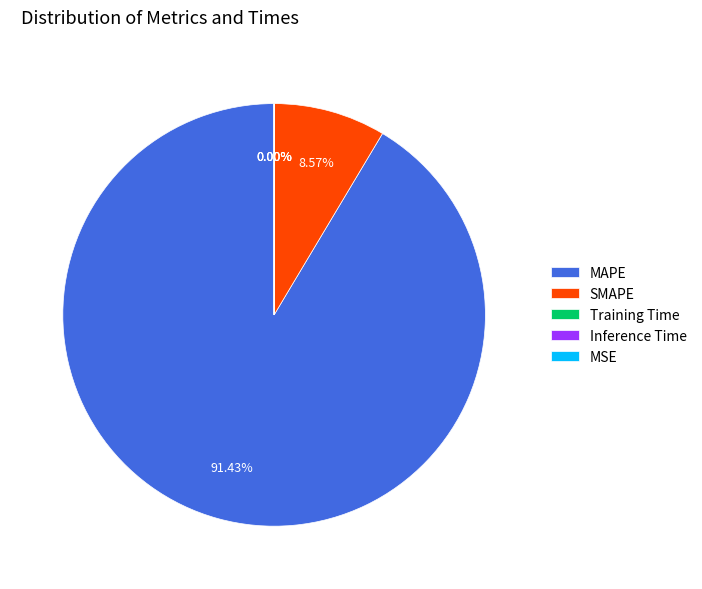

Count the number of slices in the pie.

5